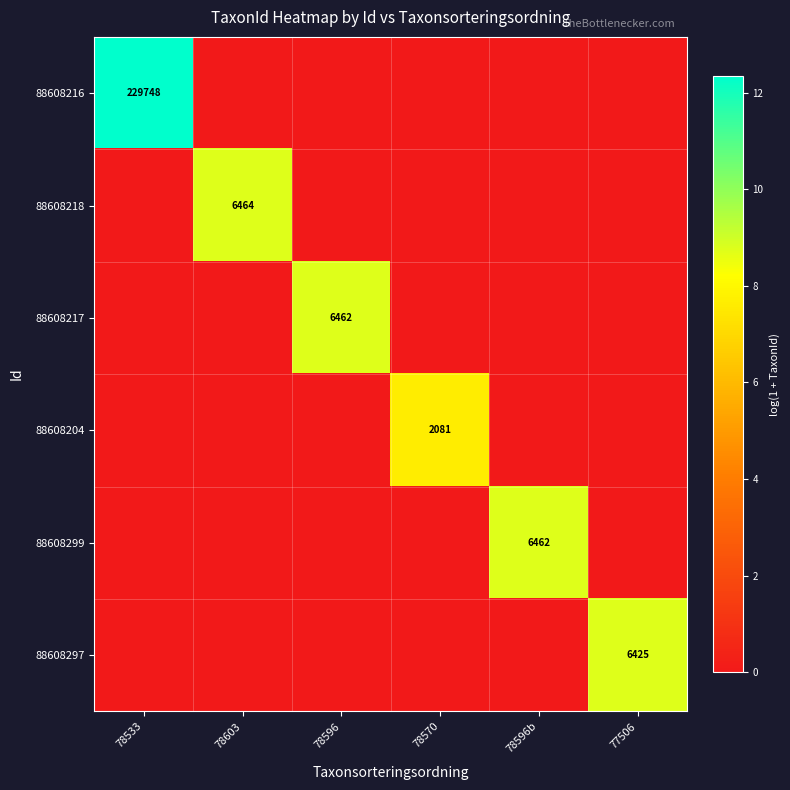

Which has a higher value, 78596b or 78533?

78533